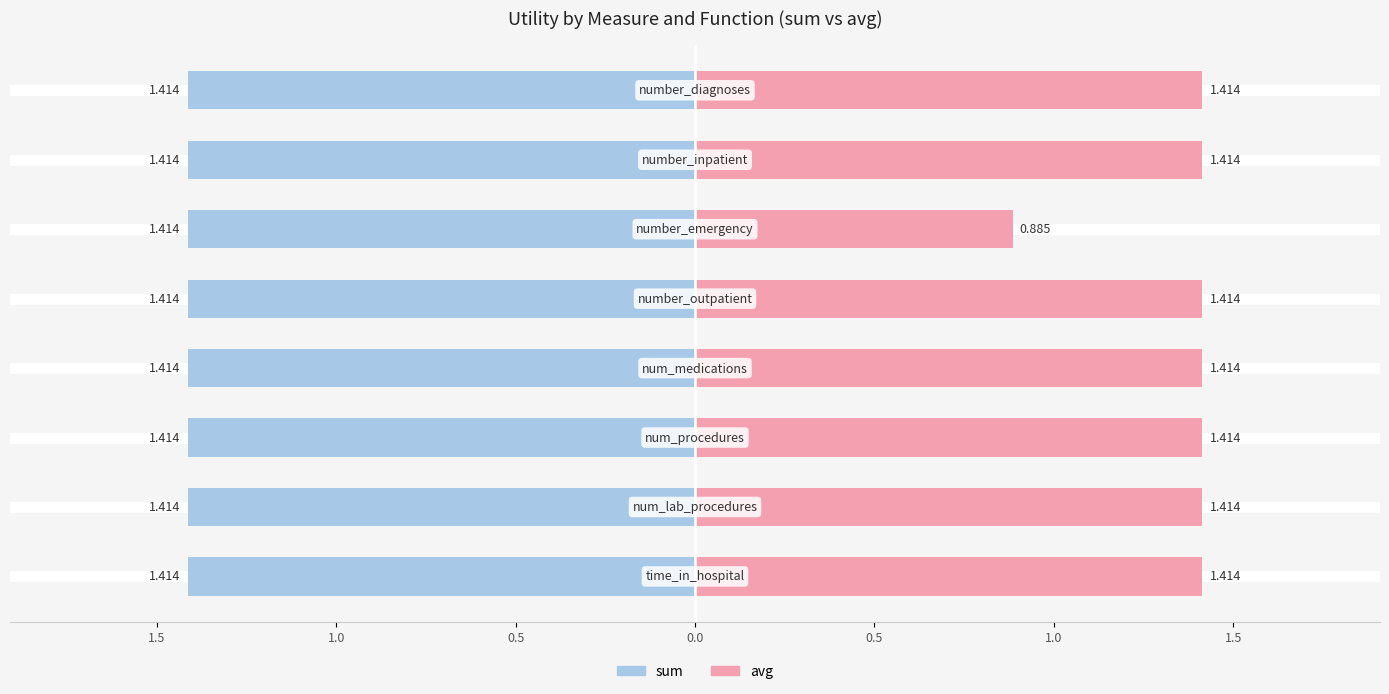

Is the value of avg at 1.5 greater than the value of sum at 0.5?

Yes